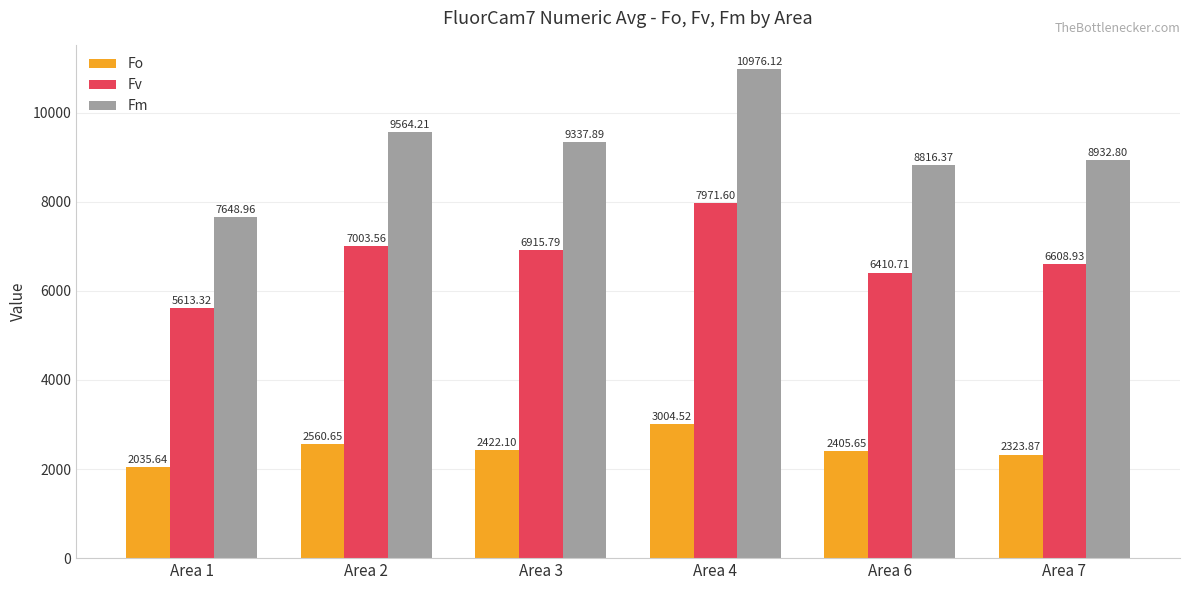

Rank the series at Area 3 from highest to lowest value.

Fm, Fv, Fo